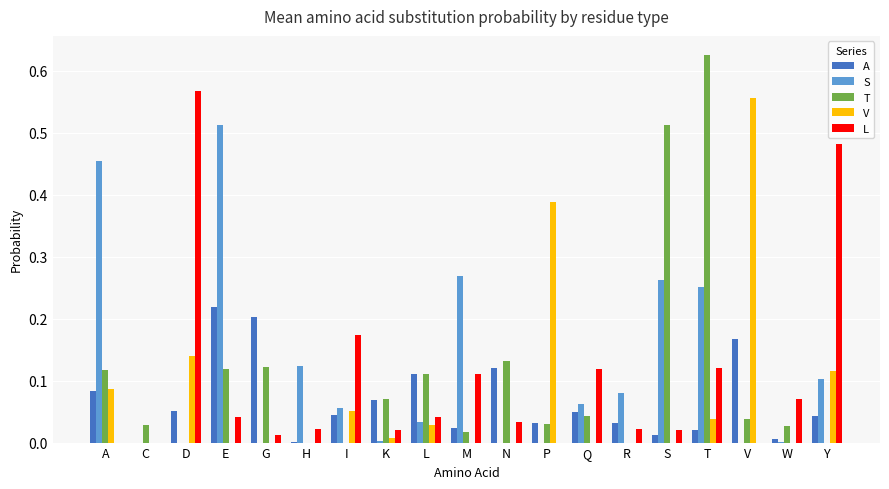

Is the value of T at R greater than the value of A at Y?

No